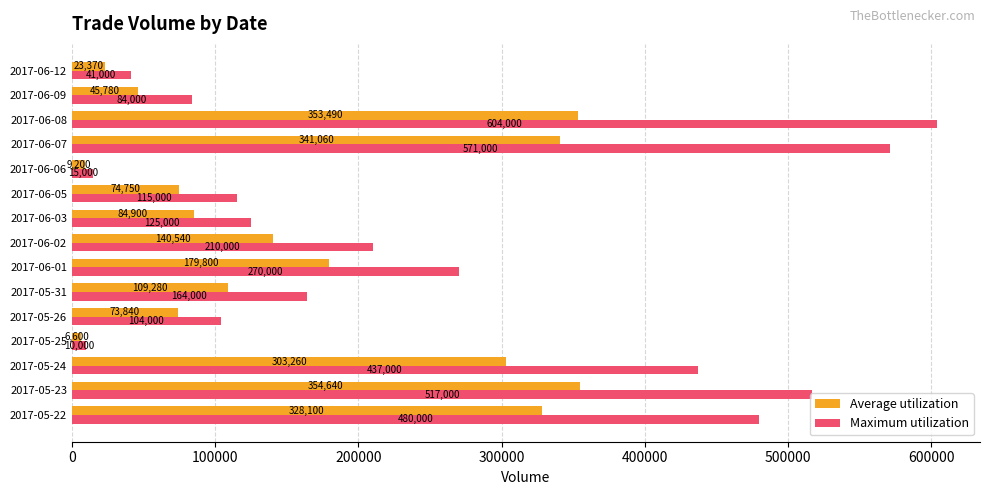

Which category has the highest value across all series?

2017-06-08